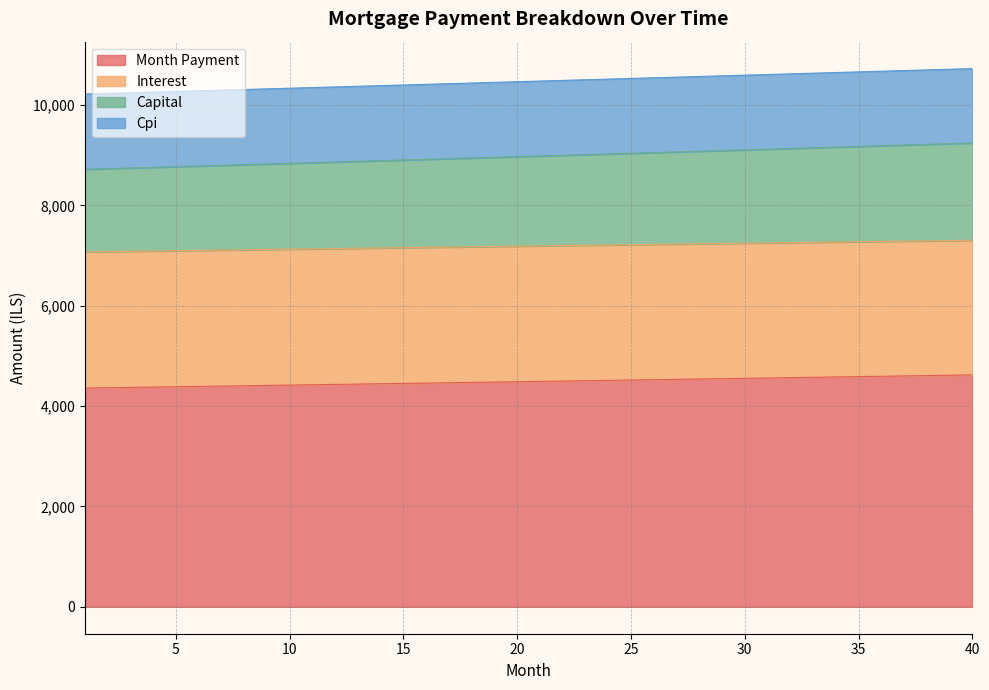

What is the difference between the maximum and minimum values in the Month Payment series?

262.4